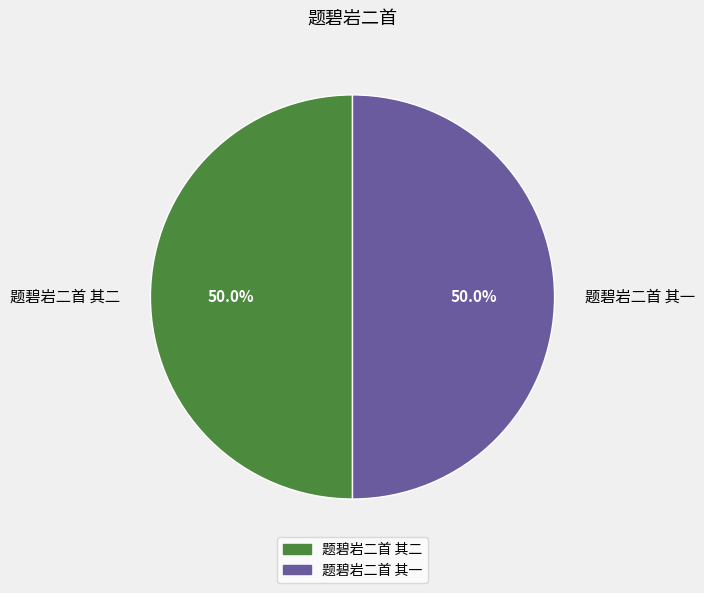

What is the total percentage of 题碧岩二首 其一 and 题碧岩二首 其二?

100.0%